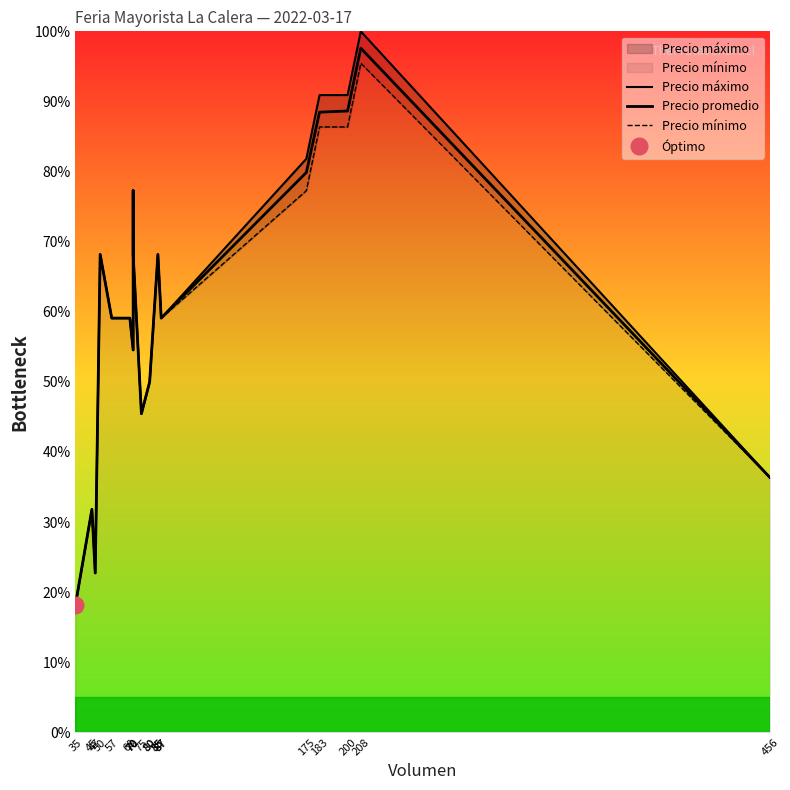

What is the total value across all series at 80?

150.0